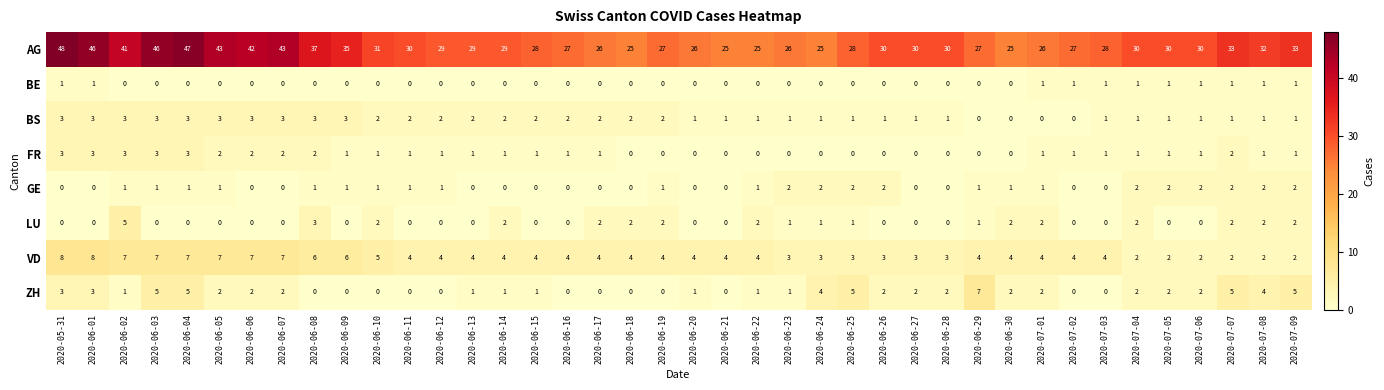

At how many categories does at least one series exceed 1?

40